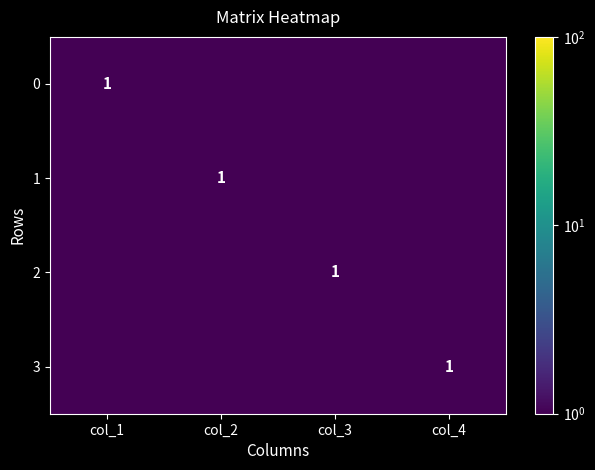

The value of 2 at col_3 is 0.6. True or false?

False